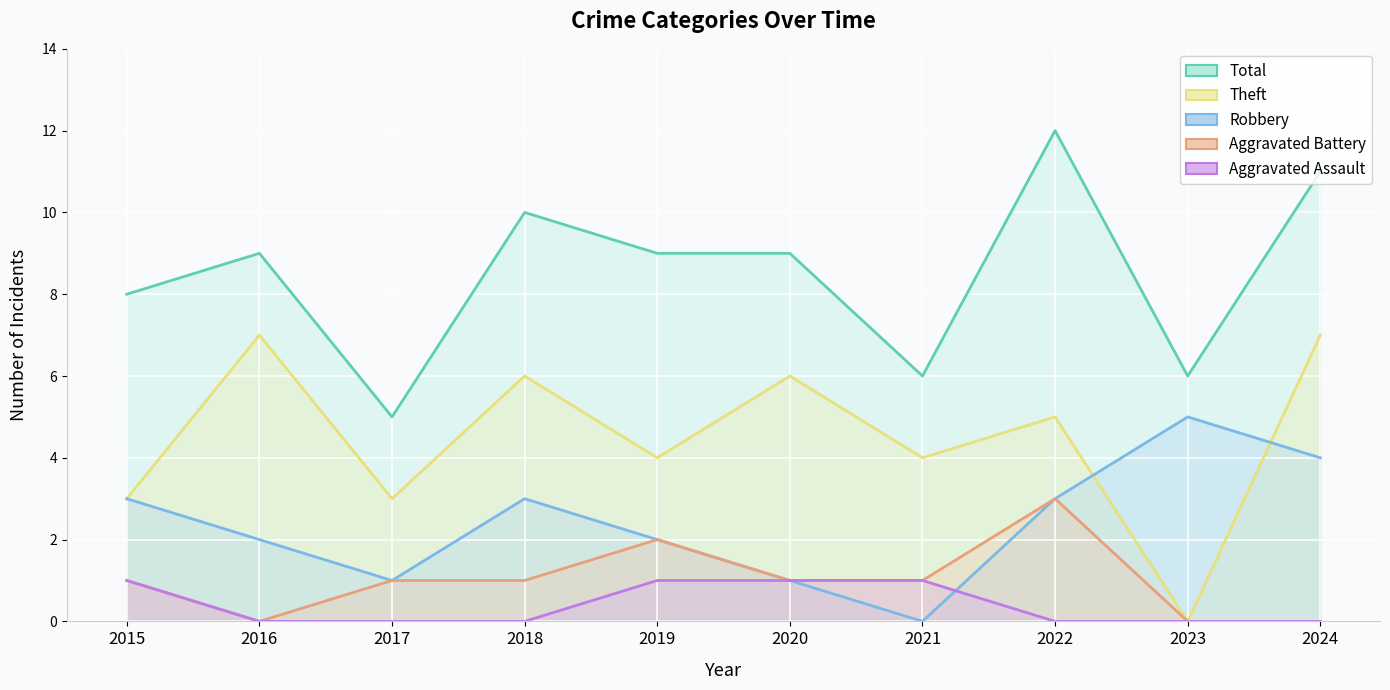

Reading left to right, transcribe all the data shown in this chart.

Robbery: 2015=3	2016=2	2017=1	2018=3	2019=2	2020=1	2021=0	2022=3	2023=5	2024=4
Theft: 2015=3	2016=7	2017=3	2018=6	2019=4	2020=6	2021=4	2022=5	2023=0	2024=7
Aggravated Battery: 2015=1	2016=0	2017=1	2018=1	2019=2	2020=1	2021=1	2022=3	2023=0	2024=0
Aggravated Assault: 2015=1	2016=0	2017=0	2018=0	2019=1	2020=1	2021=1	2022=0	2023=0	2024=0
Total: 2015=8	2016=9	2017=5	2018=10	2019=9	2020=9	2021=6	2022=12	2023=6	2024=11